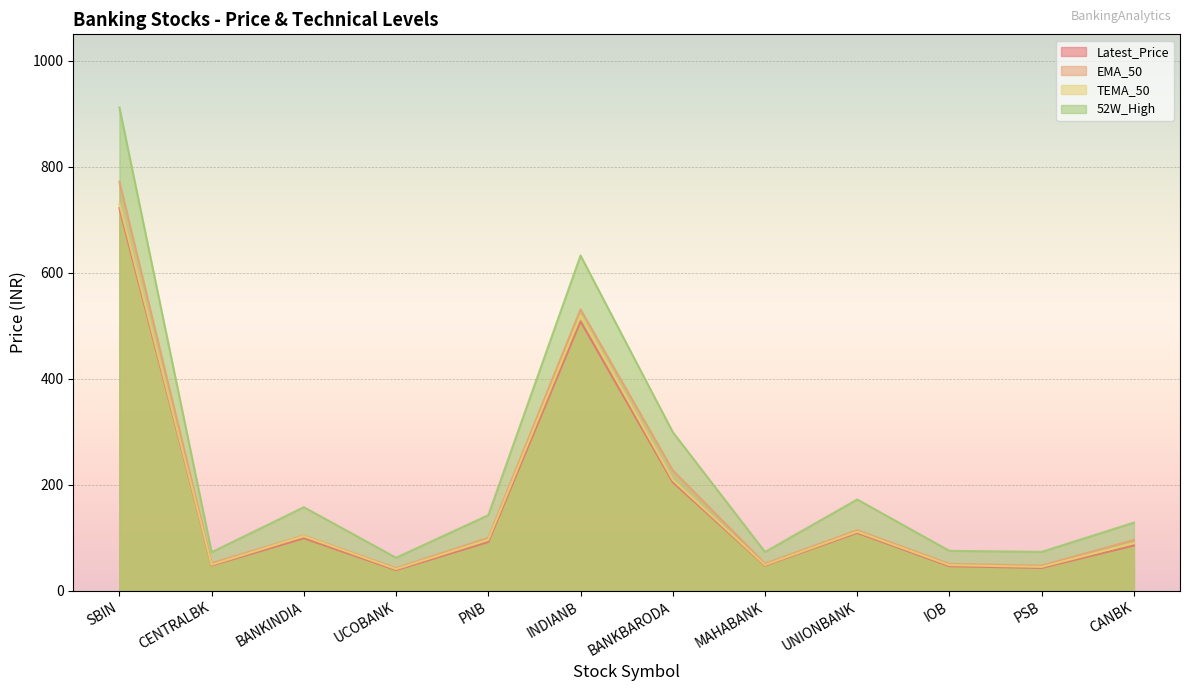

What is the label of the 9th point from the left?

UNIONBANK